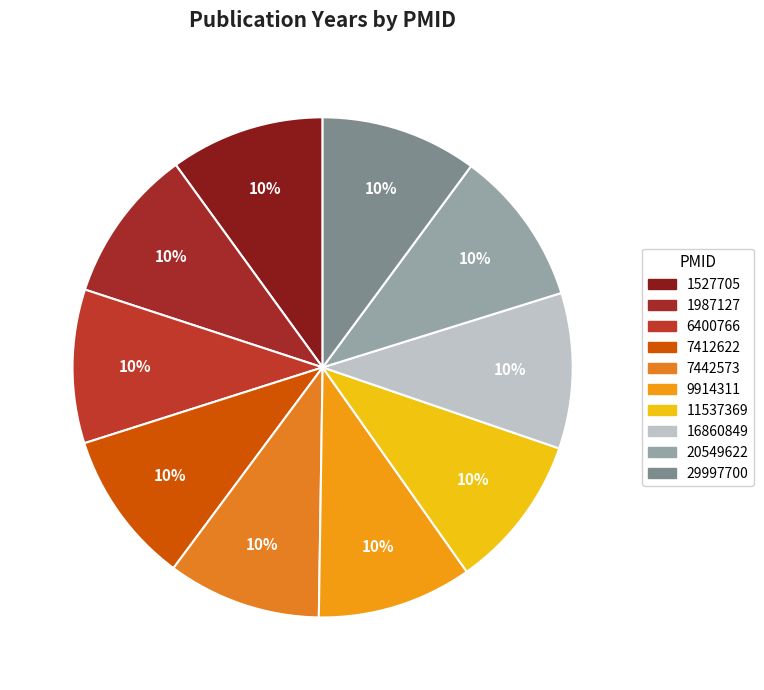

Rank the categories by value from lowest to highest.

7412622, 7442573, 6400766, 11537369, 1987127, 1527705, 9914311, 16860849, 20549622, 29997700